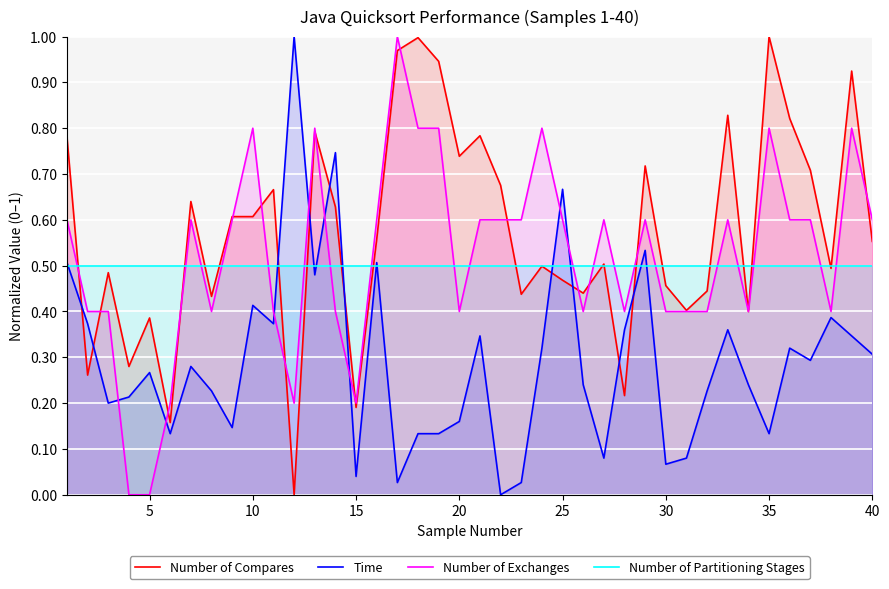

Is it true that Number of Partitioning Stages equals 0.5 at 25?

True